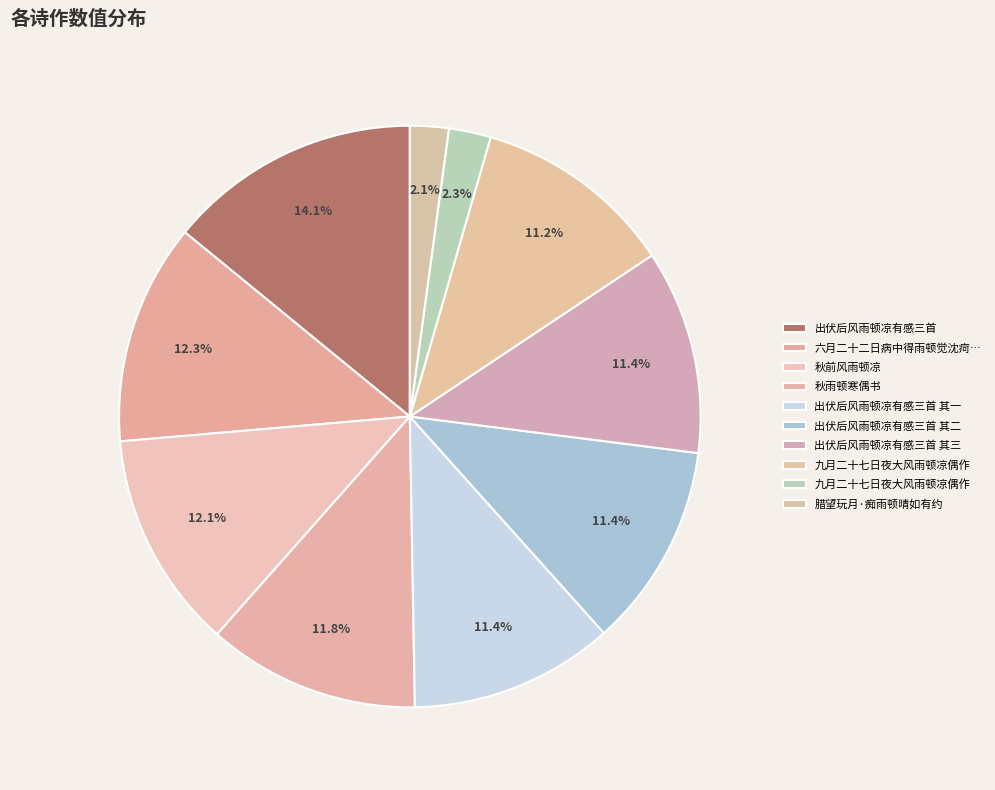

Count the number of slices in the pie.

10